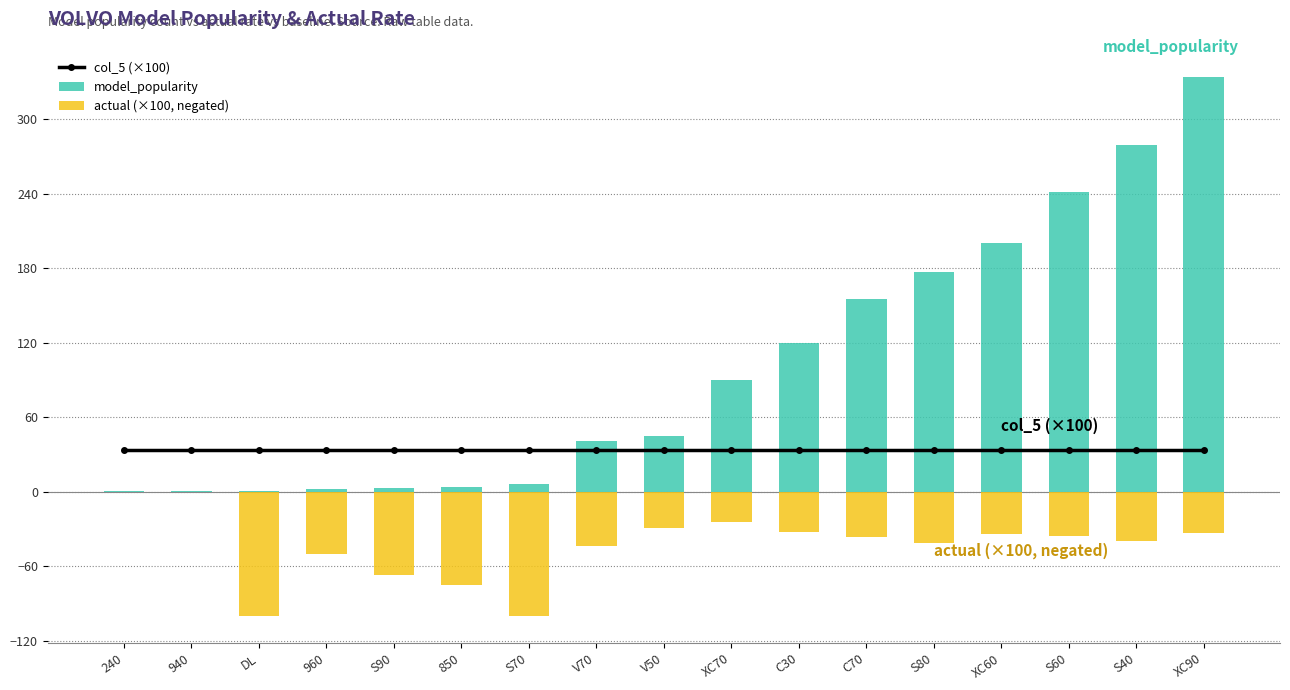

What is the total value across all series at S80?

169.8